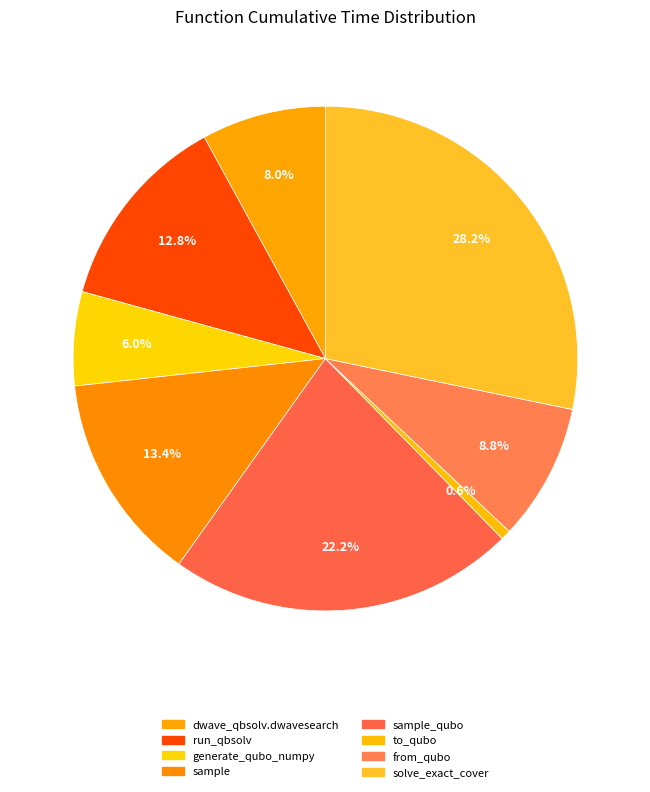

How many segments does this pie chart have?

8